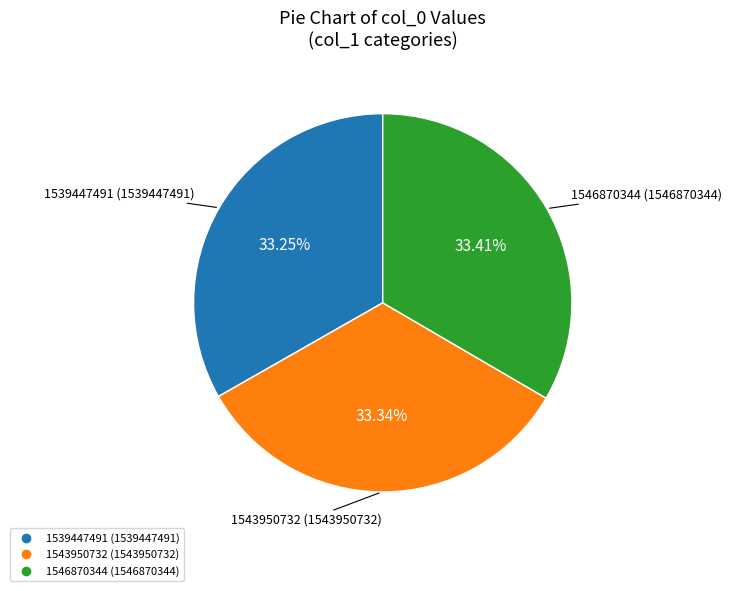

Is 1543950732 the majority of the pie?

No